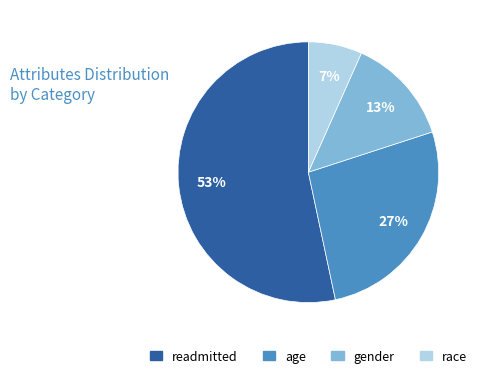

Count the number of slices in the pie.

4